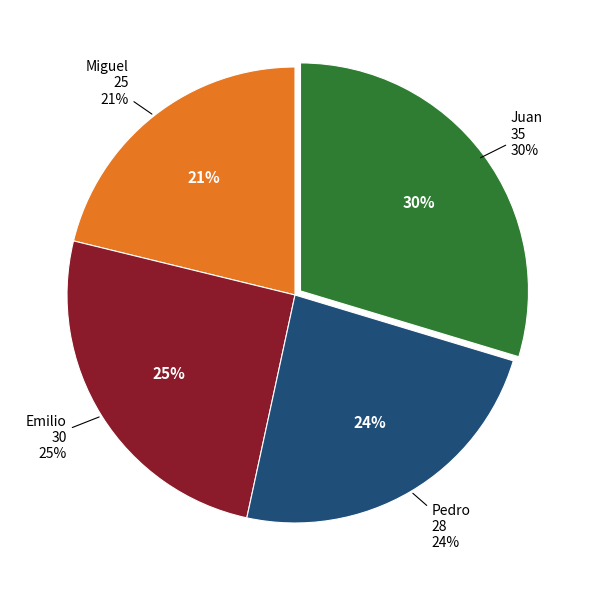

True or false: Pedro accounts for 18% of the total.

False